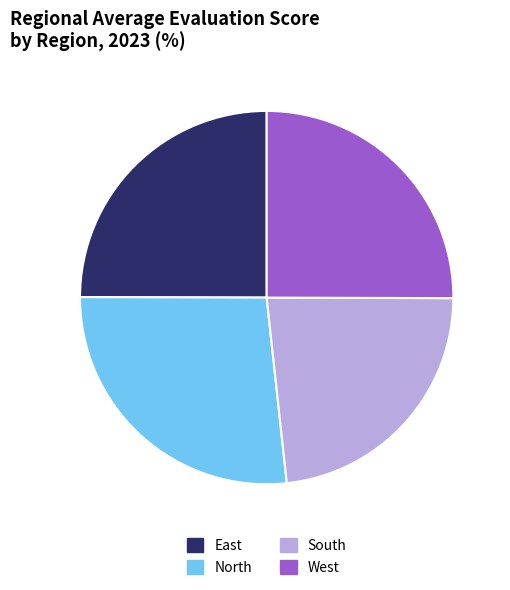

Does West account for over 50% of the chart?

No